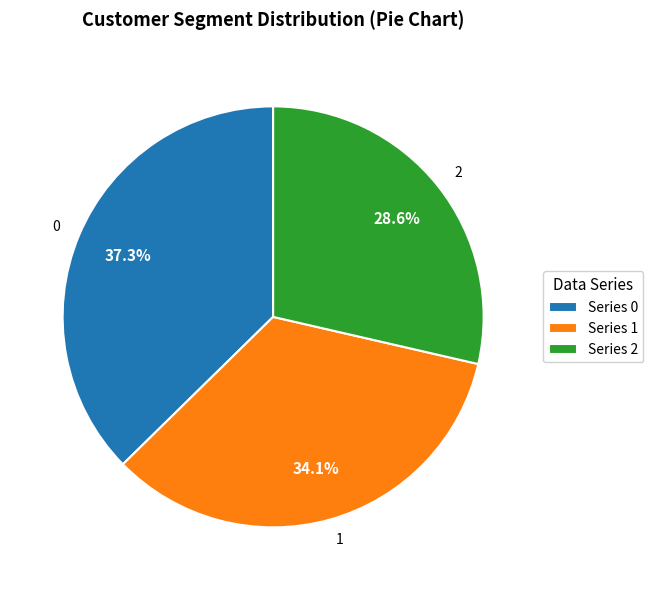

To the nearest percent, what percentage of the pie is 2?

29%